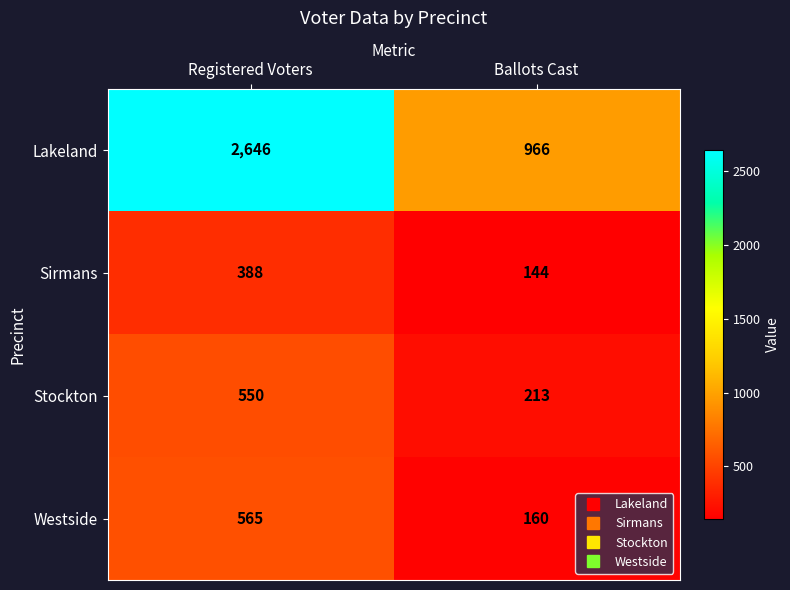

Which series has the largest total across all categories?

Lakeland